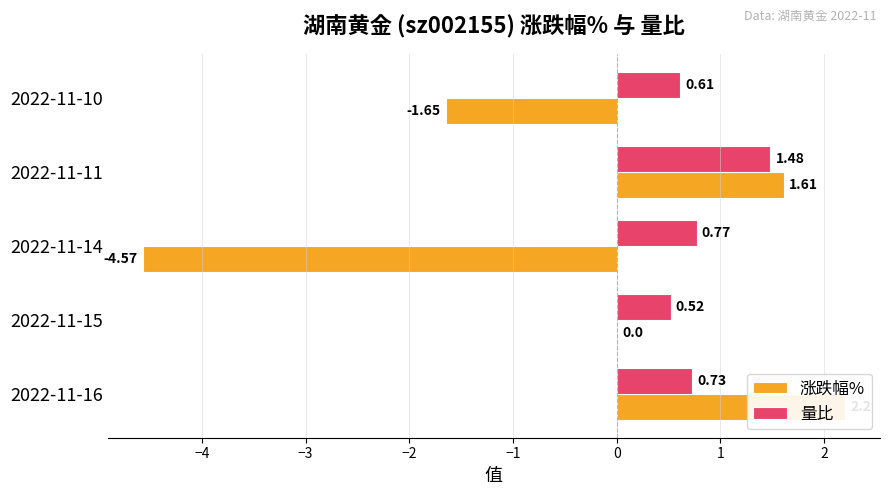

Reading left to right, what are all the values shown in this chart?

涨跌幅%: 2.2	0.0	-4.6	1.6	-1.6
量比: 0.7	0.5	0.8	1.5	0.6